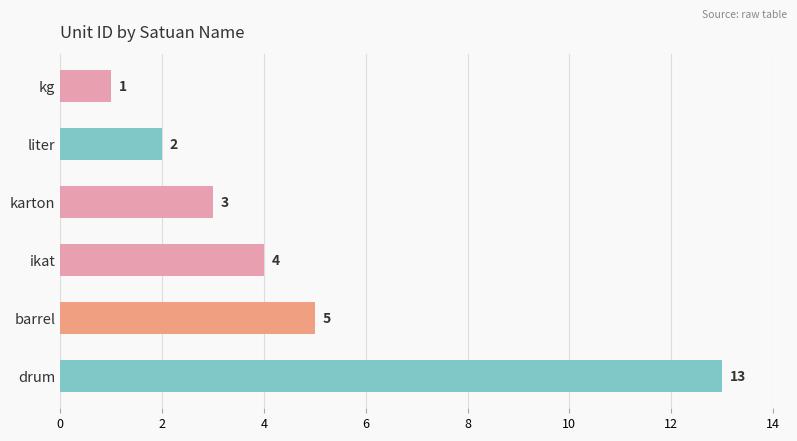

Approximately how many times larger is the value at karton compared to kg?

3.0